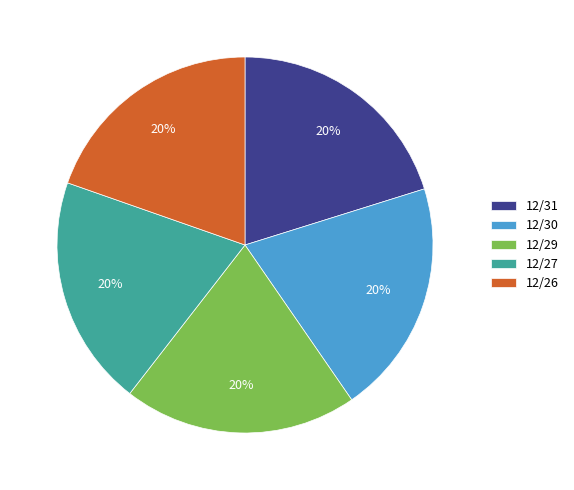

To the nearest percent, what is the average slice percentage?

20%